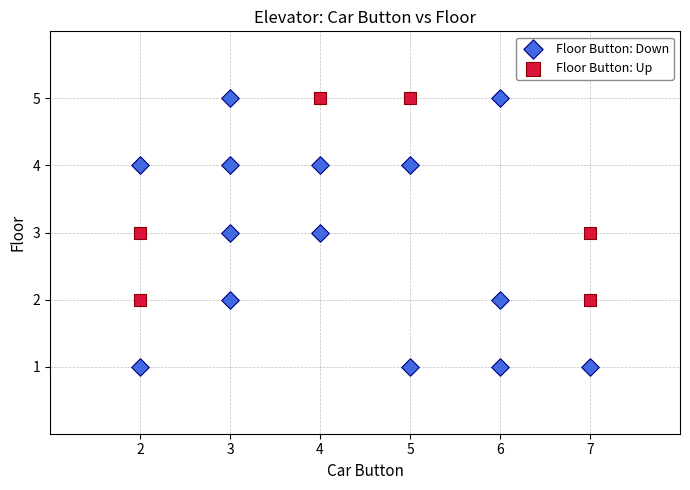

What are all the series names shown in the legend?

Floor Button: Down, Floor Button: Up